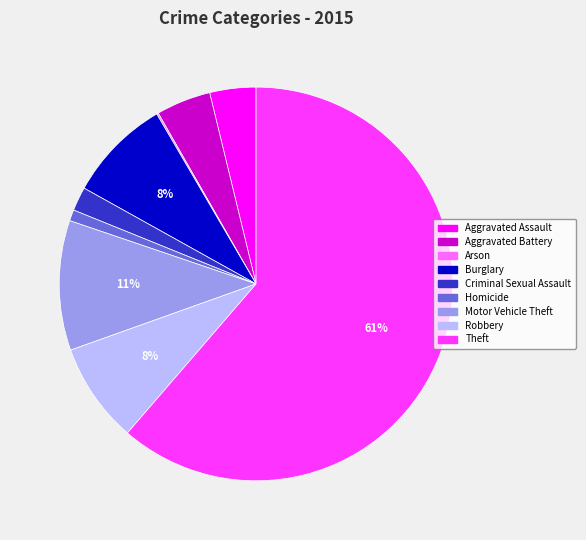

Is the sum of Theft and Motor Vehicle Theft greater than half?

Yes